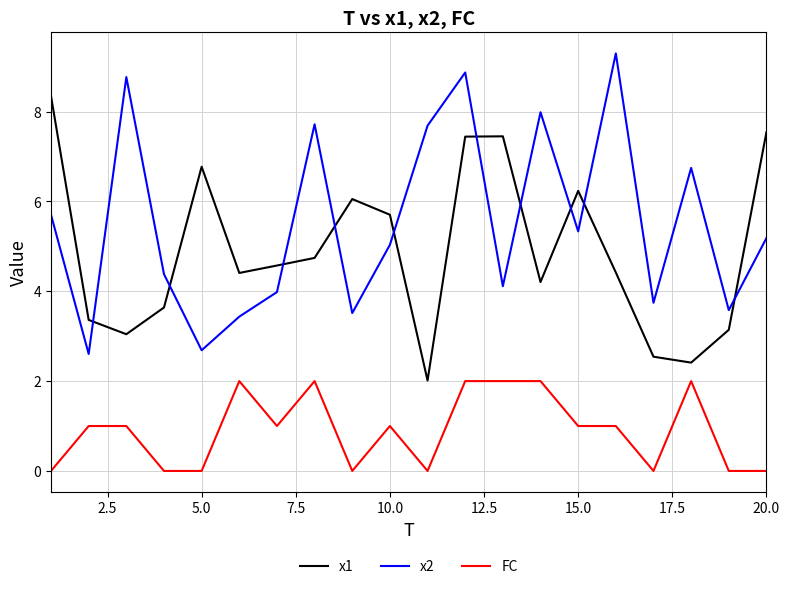

How many times do x2 and x1 cross each other?

10